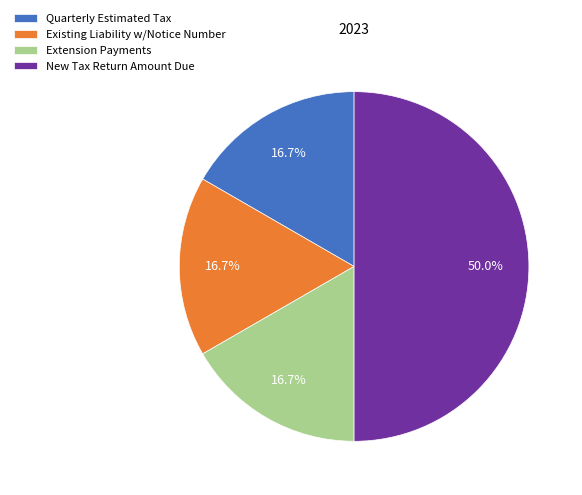

Which category has the biggest portion of the pie?

New Tax Return Amount Due